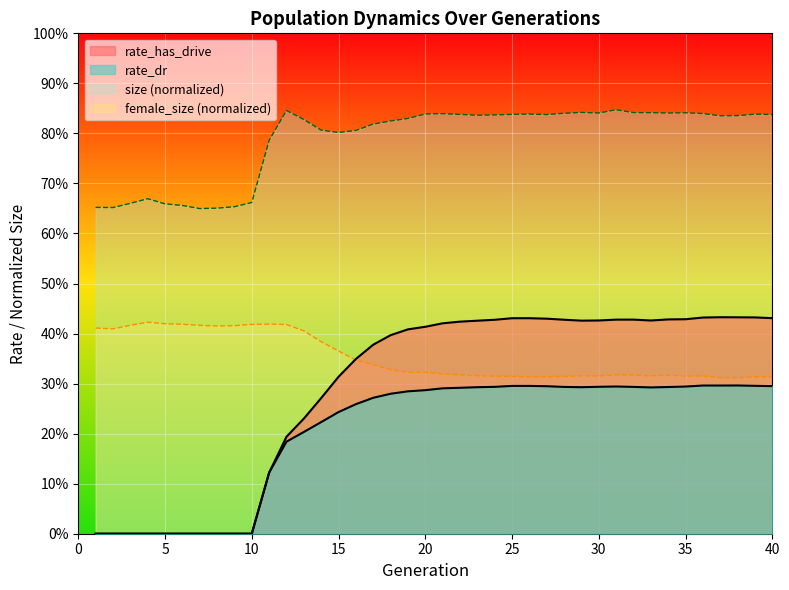

At which category does the chart reach its minimum across all series?

1